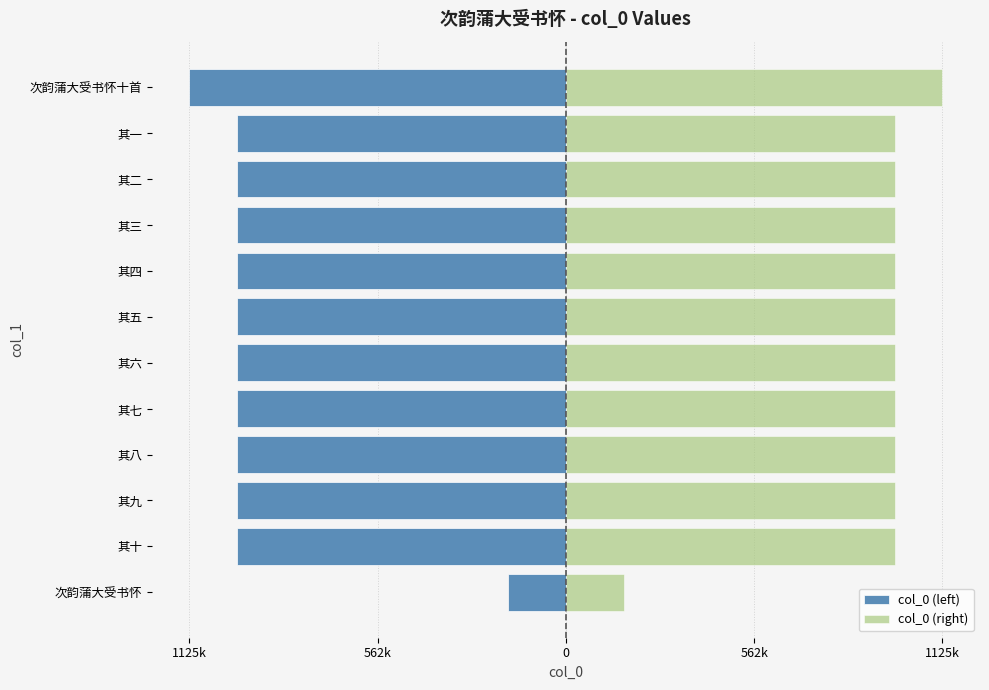

What is the value of the col_0 (right) bar at the 8th from the left?

984859